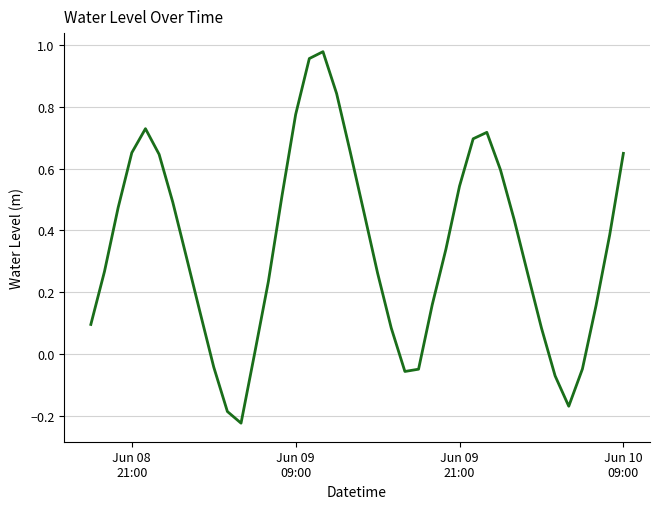

What is the difference between the maximum and minimum values?

1.2